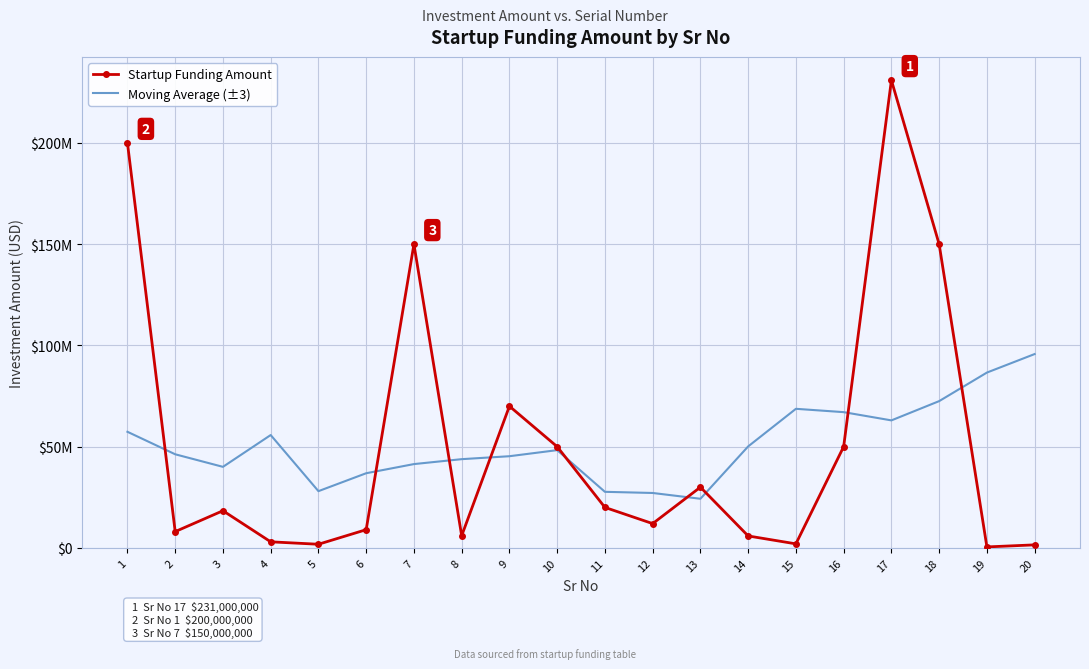

True or false: Startup Funding Amount and Moving Average (±3) intersect in this chart.

True